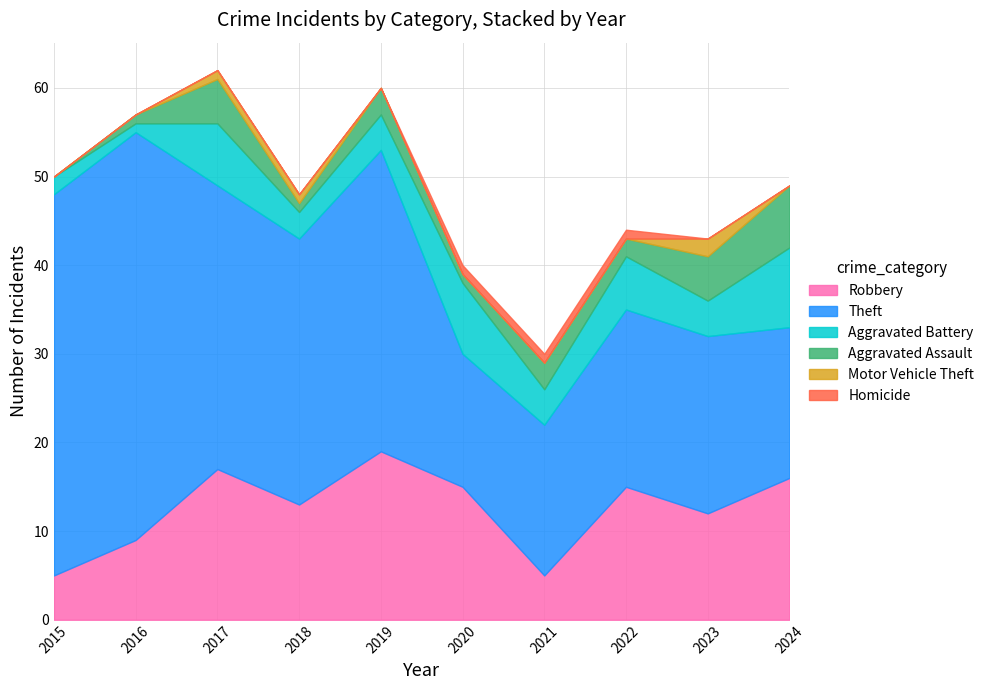

The value of Aggravated Battery at 2017 is 5. True or false?

False